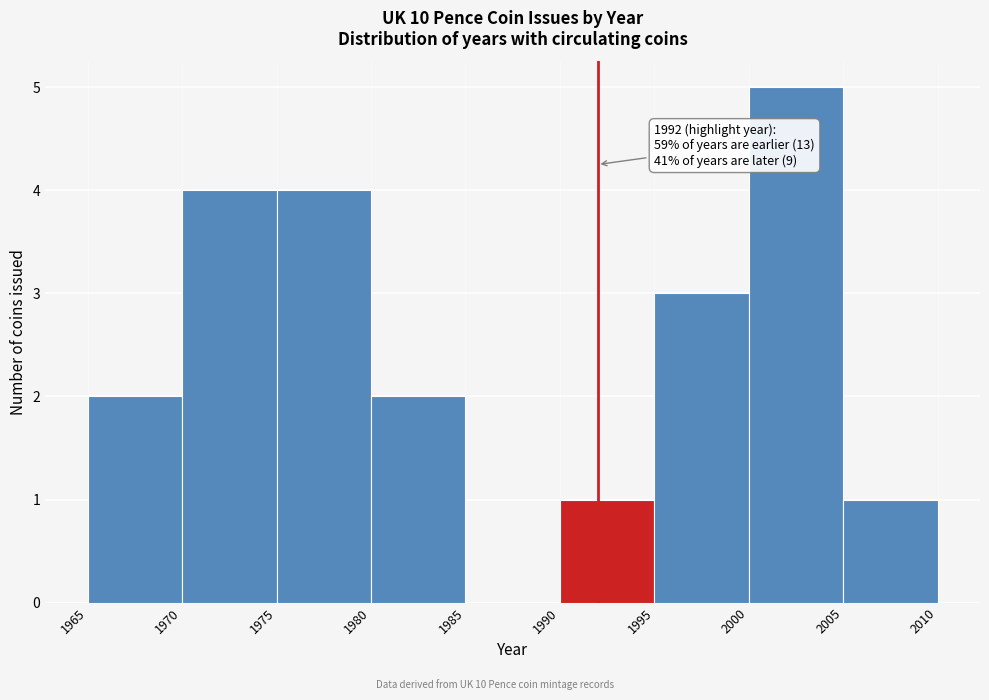

Which range on the x-axis has the tallest bar?

2000 to 2005